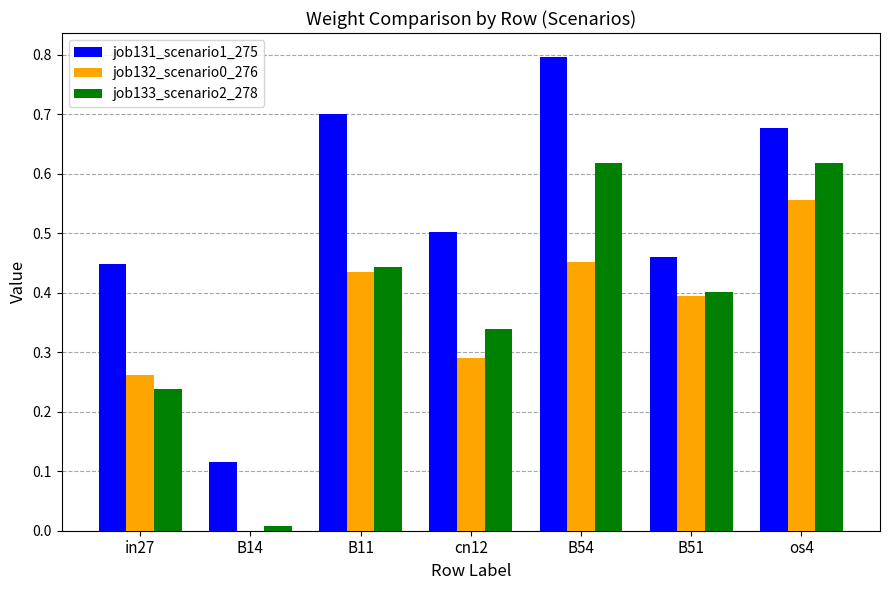

What is the sum of all job133_scenario2_278 values?

2.7